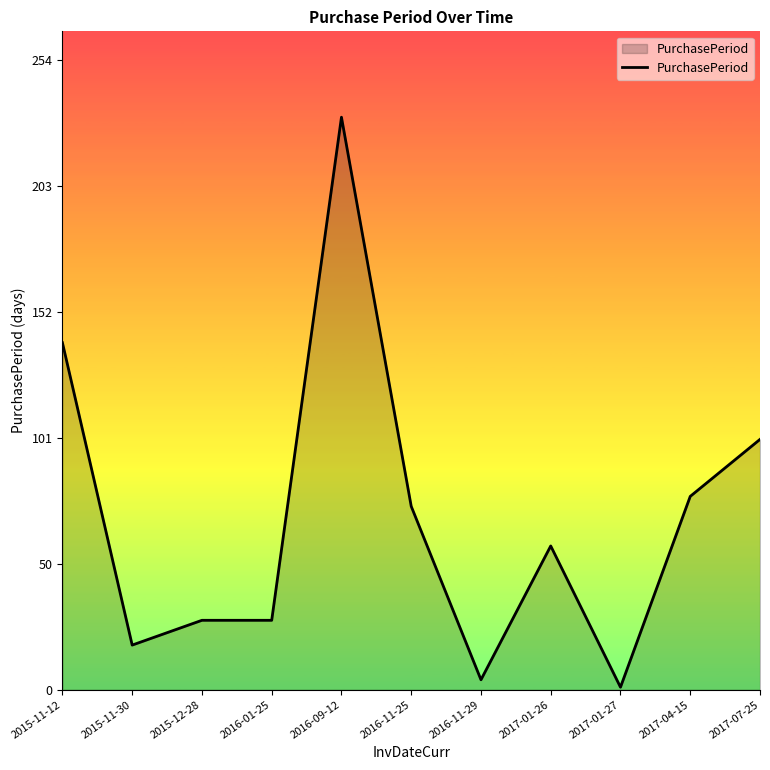

What is the difference between the maximum and minimum values?

230